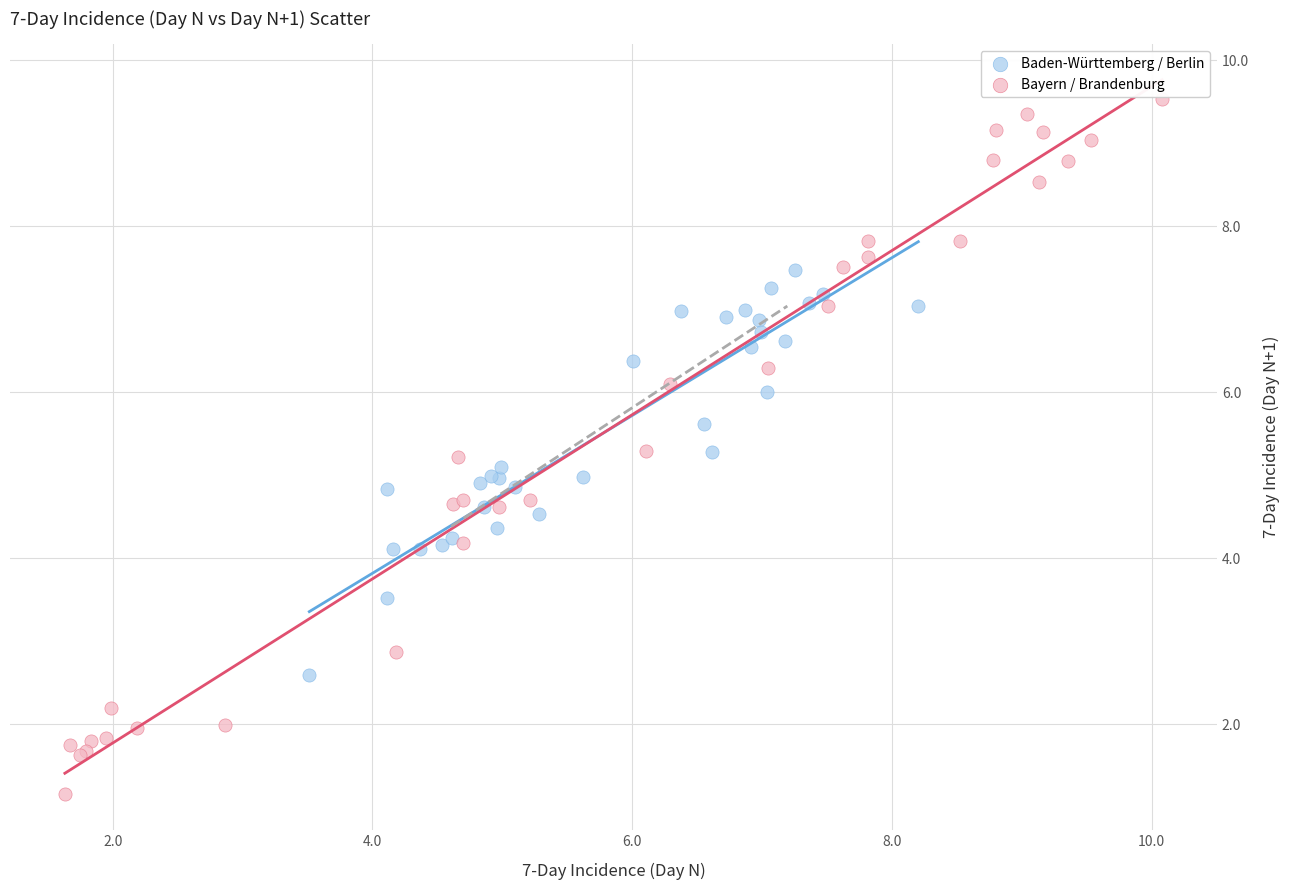

What are all the series names shown in the legend?

Baden-Württemberg / Berlin, Bayern / Brandenburg